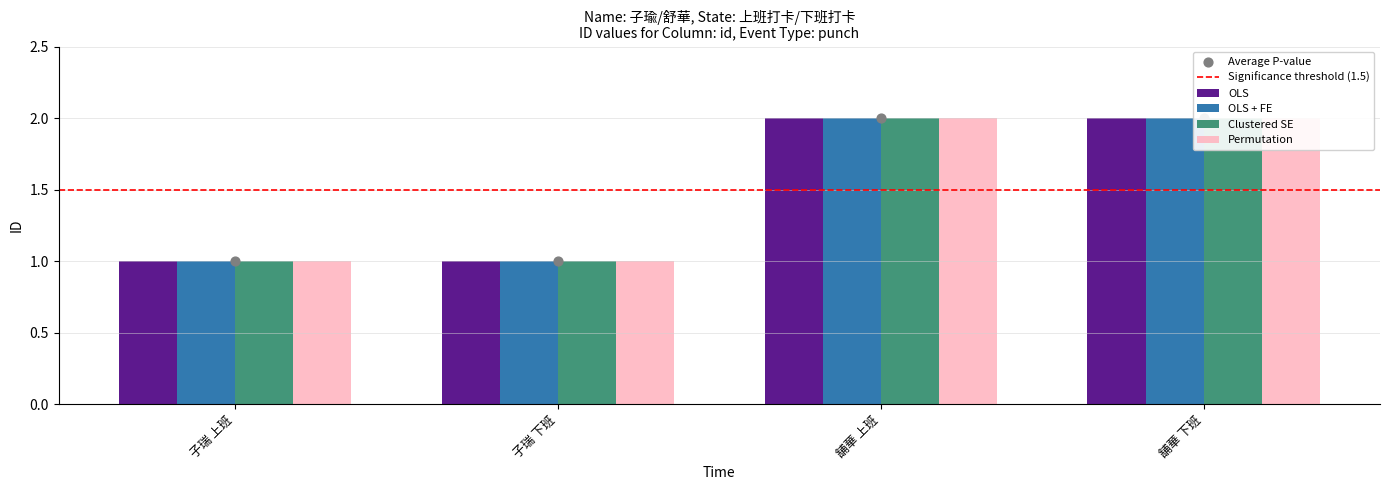

Which series has the widest spread of Y values?

OLS